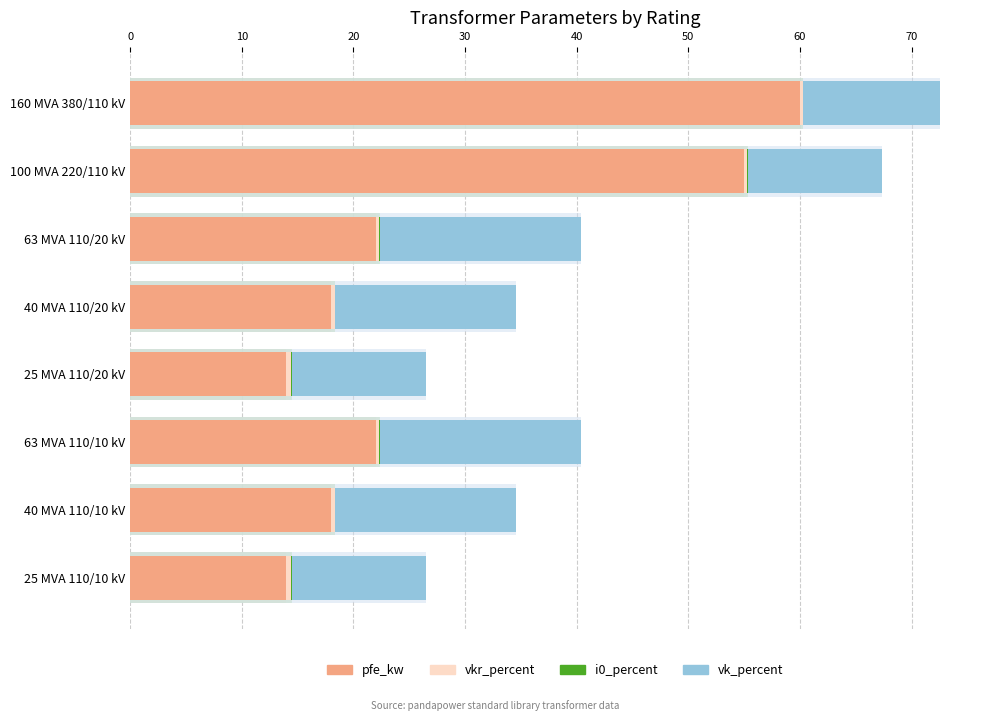

Which series has the widest spread of values?

pfe_kw